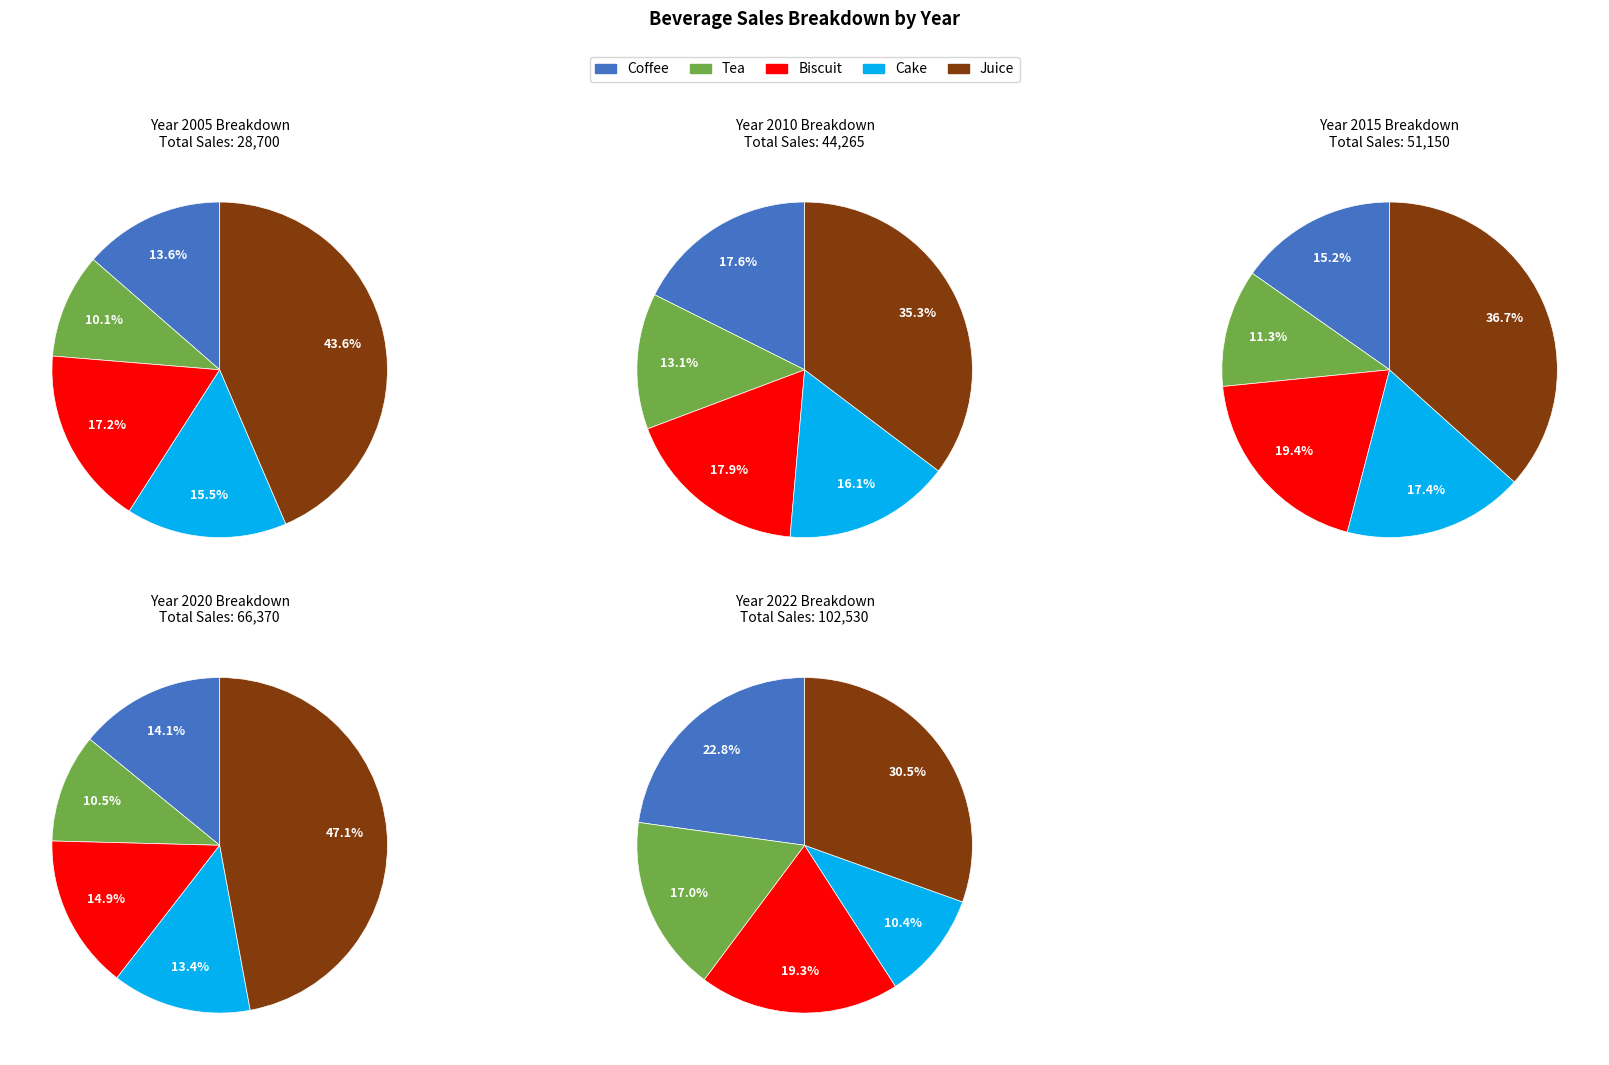

Which series changed the most between 2010 and 2015?

Juice